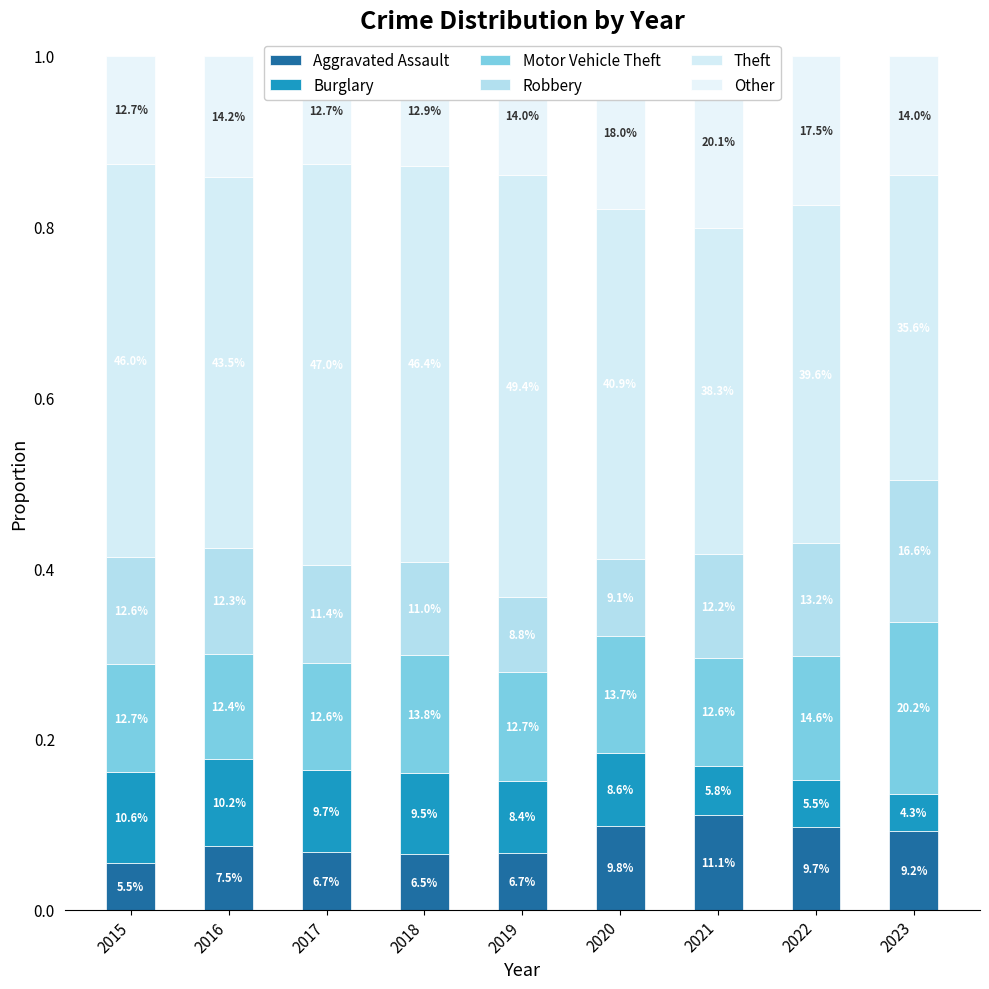

What is the value of the Robbery bar at the 1st from the left?

0.1